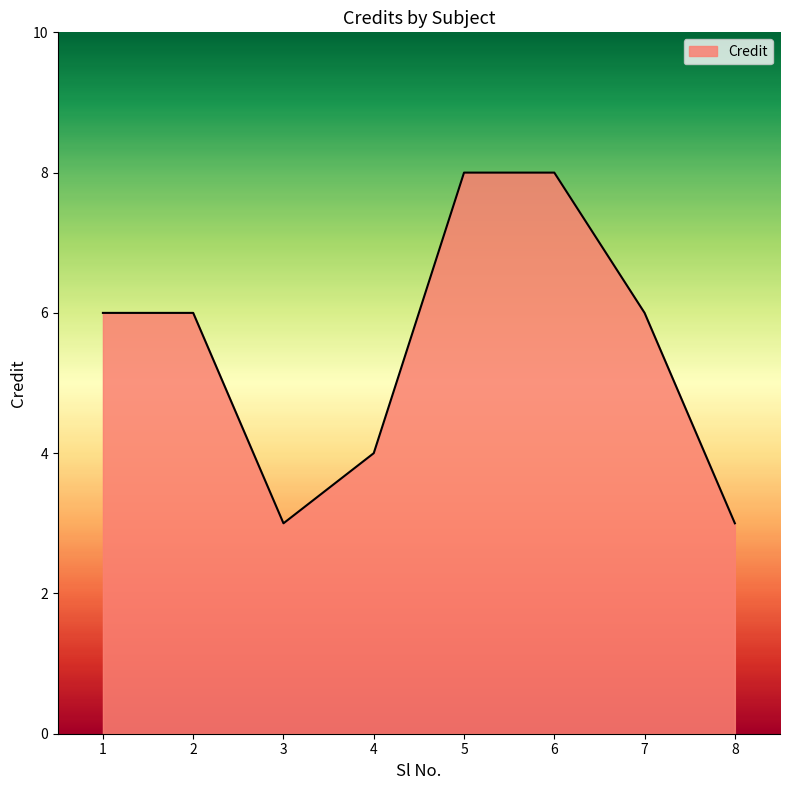

At which category does the data reach its first local valley?

3